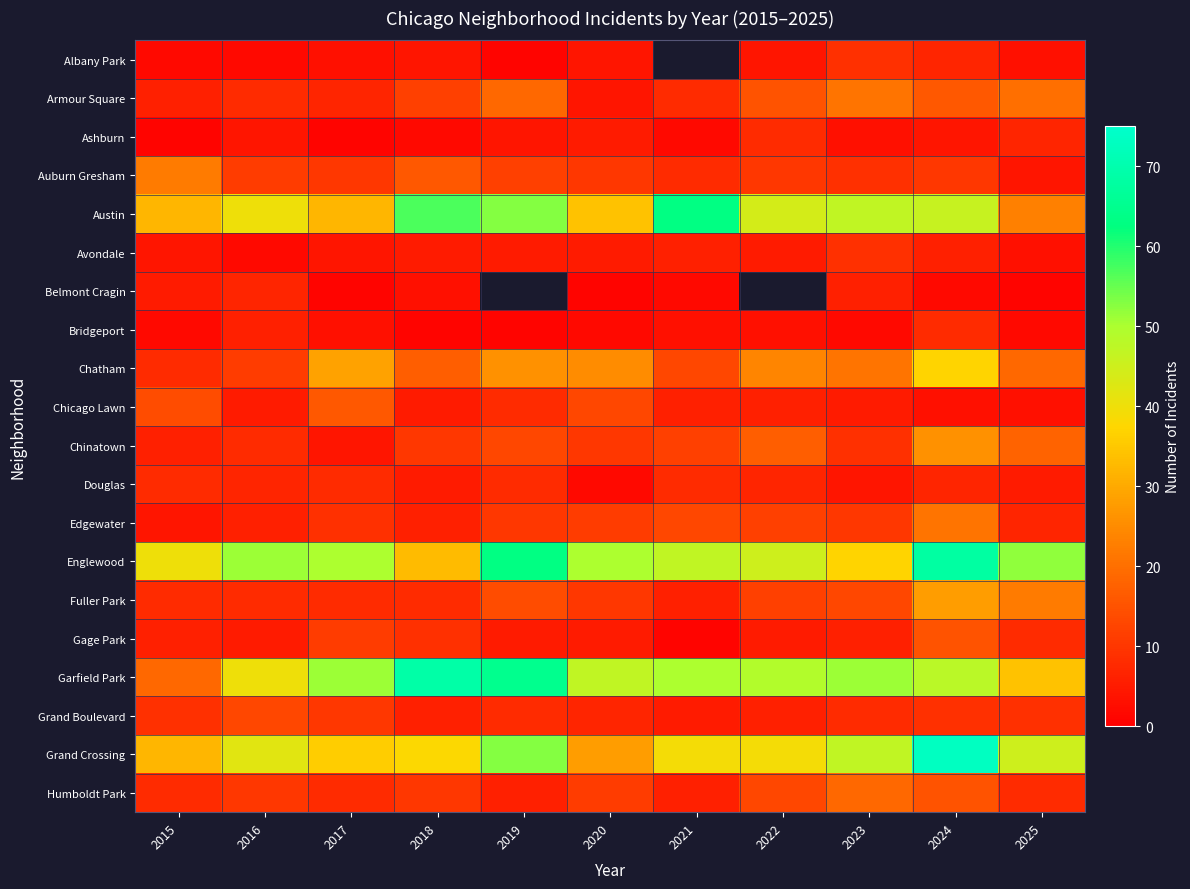

List the labels in order of Austin value, largest first.

2021, 2018, 2019, 2023, 2024, 2022, 2016, 2020, 2015, 2017, 2025